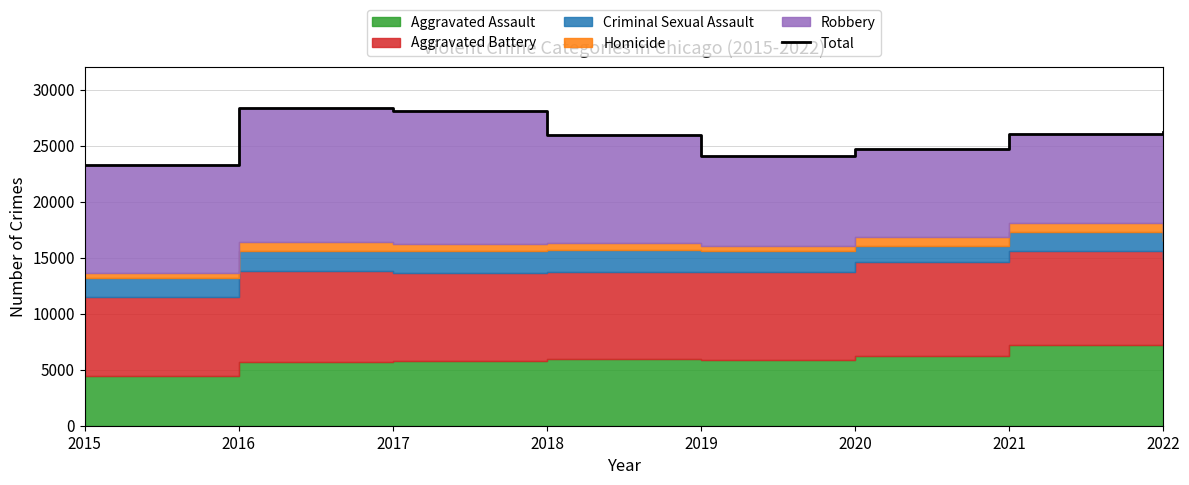

Rank the categories by value from lowest to highest.

2015, 2019, 2020, 2018, 2021, 2022, 2017, 2016